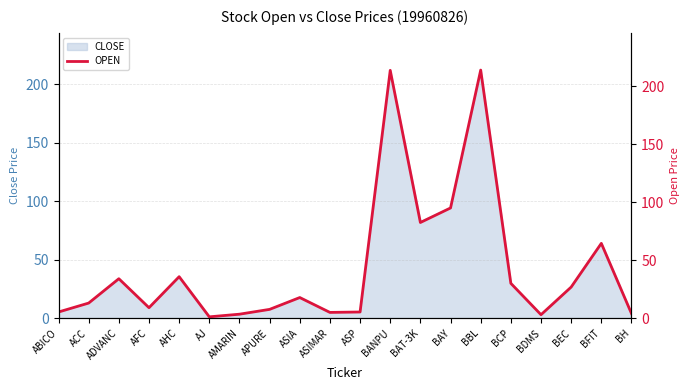

Rank the categories by value from lowest to highest.

AJ, BDMS, AMARIN, BH, ASIMAR, ABICO, ASP, APURE, AFC, ACC, ASIA, BEC, BCP, ADVANC, AHC, BFIT, BAT-3K, BAY, BANPU, BBL